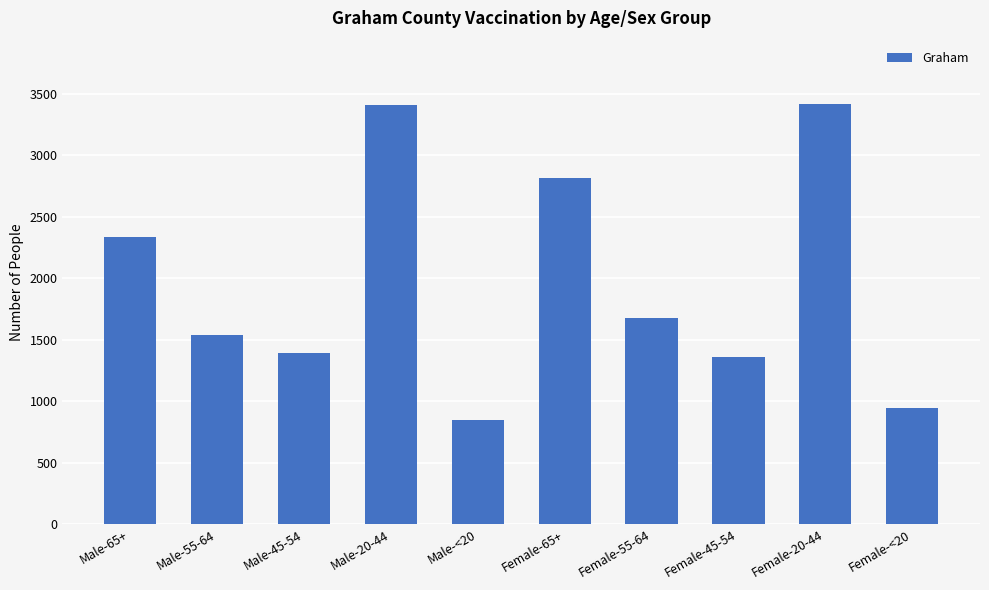

What is the change in value from Male-55-64 to Female-55-64?

+139